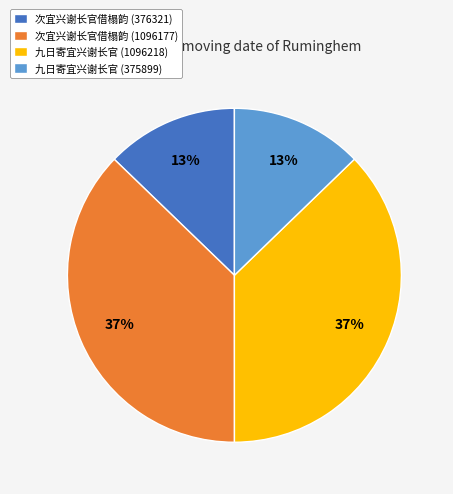

Approximately how many times larger is the value at 九日寄宜兴谢长官 (375899) compared to 次宜兴谢长官借榻韵 (376321)?

1.0